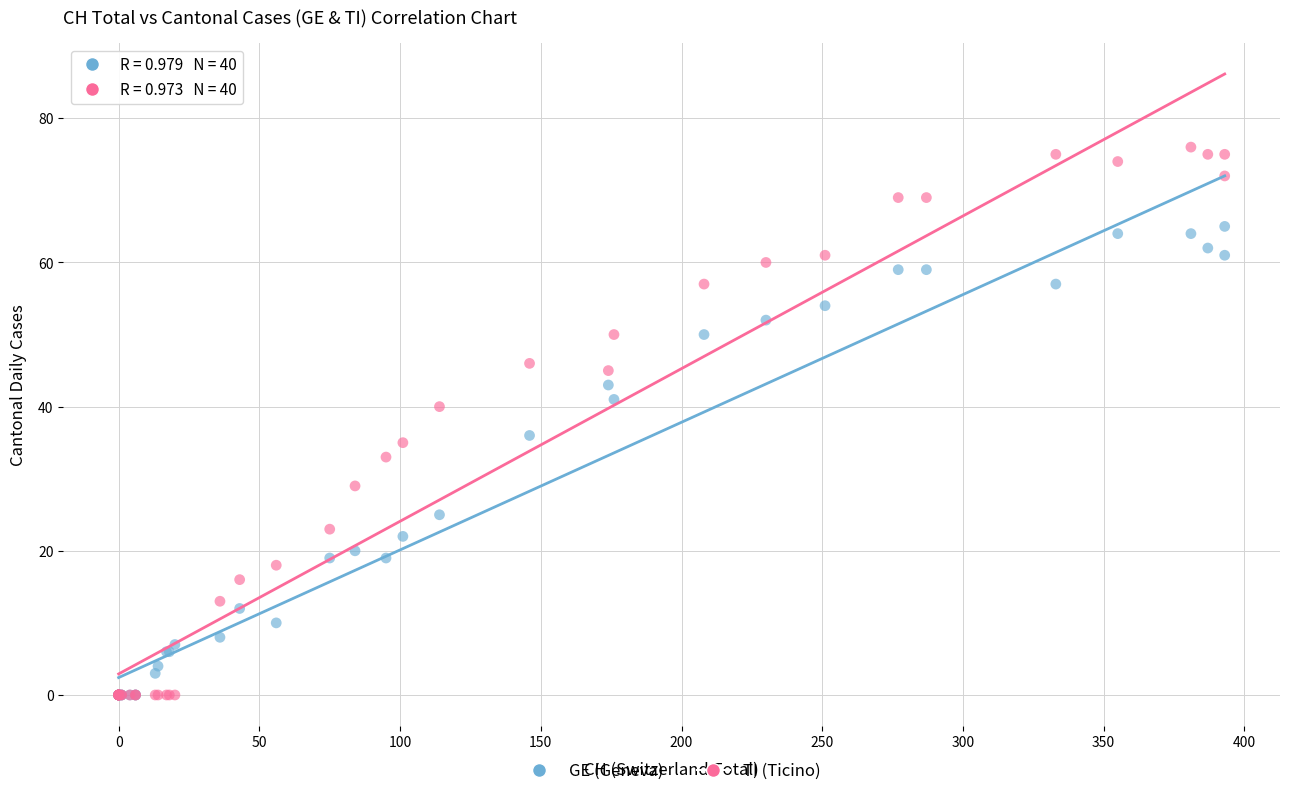

In the GE (Geneva) series, what Y value is closest to 32?

36